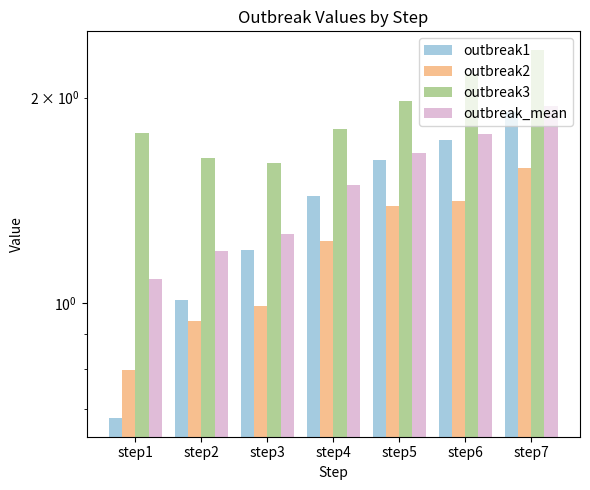

What is the value of the outbreak3 bar at the 1st from the left?

1.8